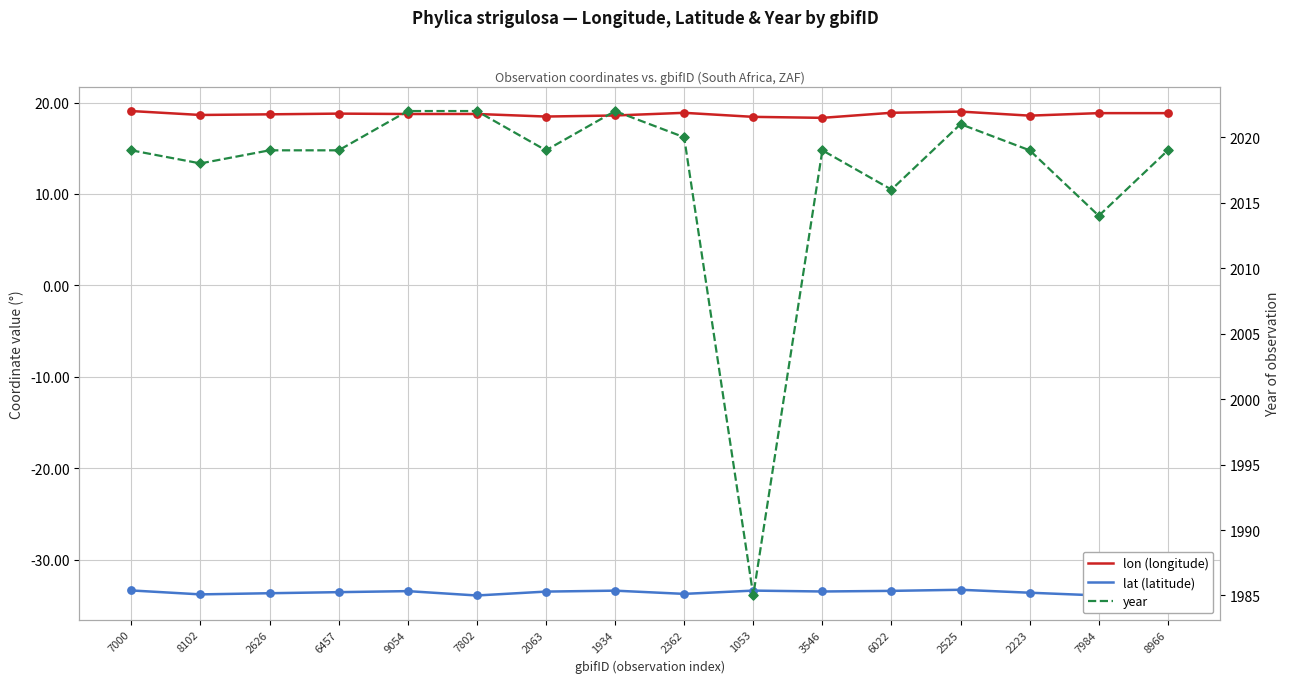

Which series has the largest total across all categories?

year